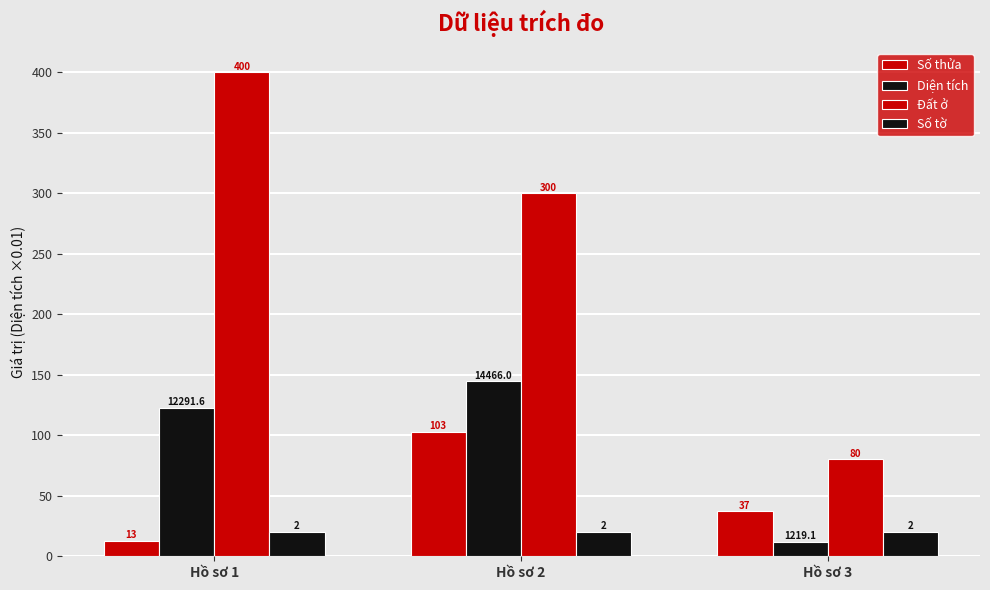

What is the difference between the maximum and minimum values in the Diện tích series?

132.5